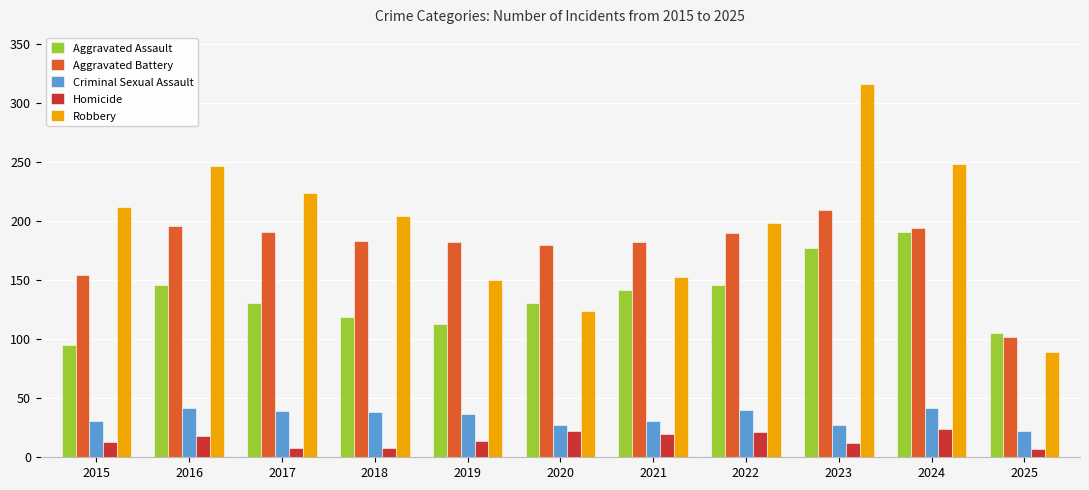

What is the value of the Criminal Sexual Assault bar at the 8th from the left?

40